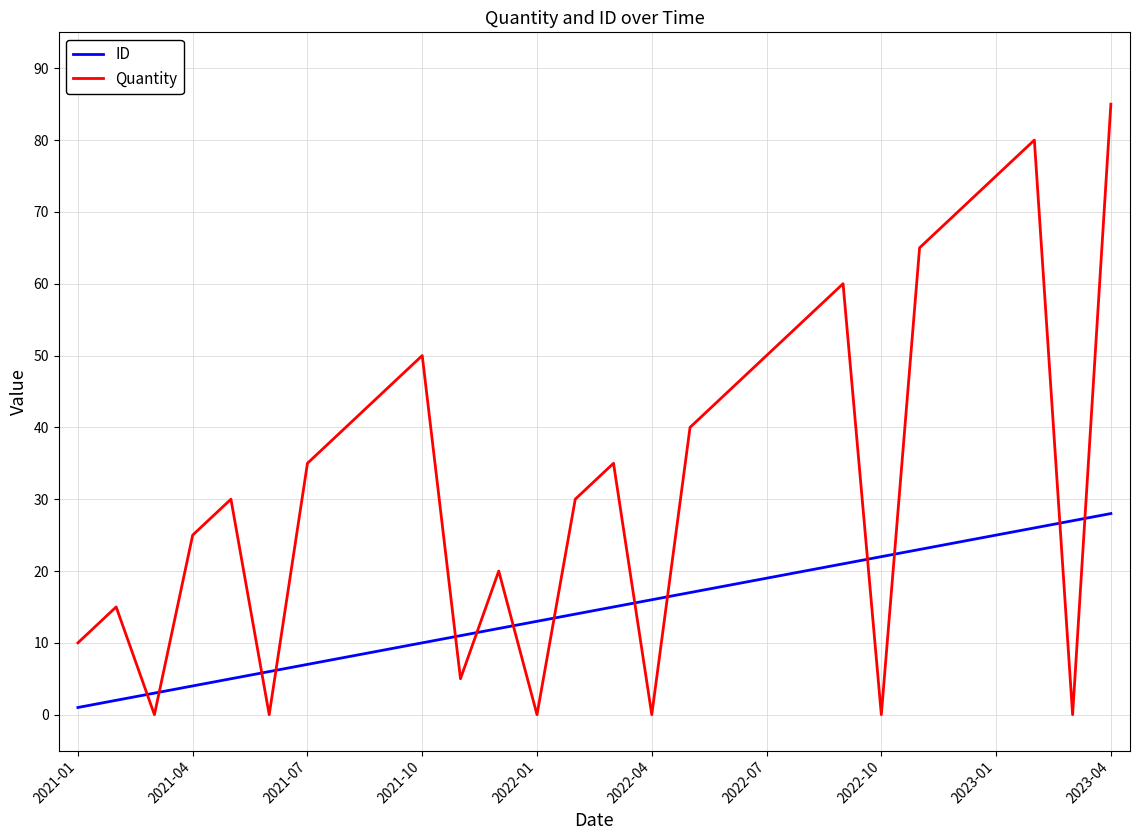

How many interior local peaks does the Quantity series have?

7